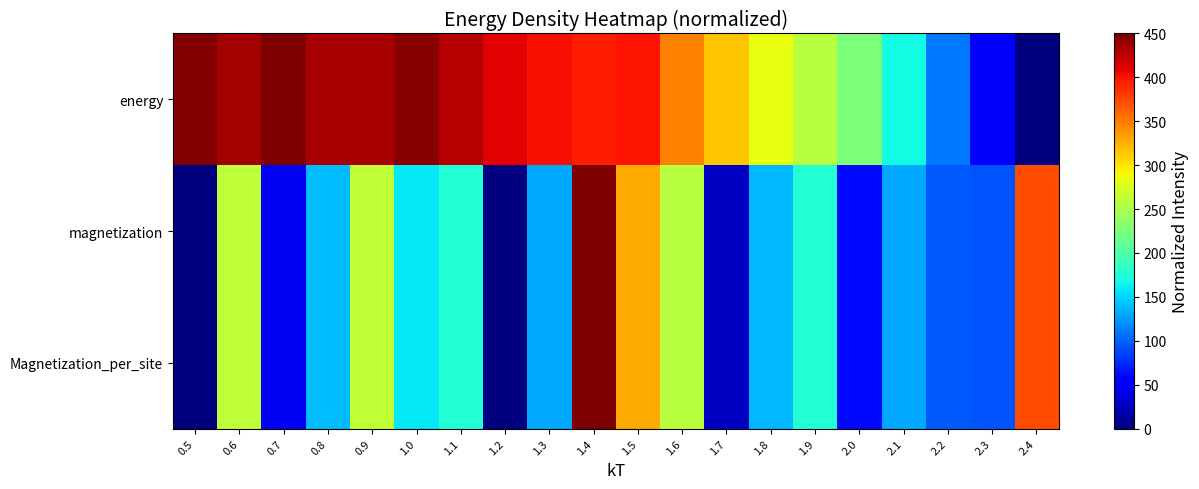

At which category does the chart reach its minimum across all series?

2.4